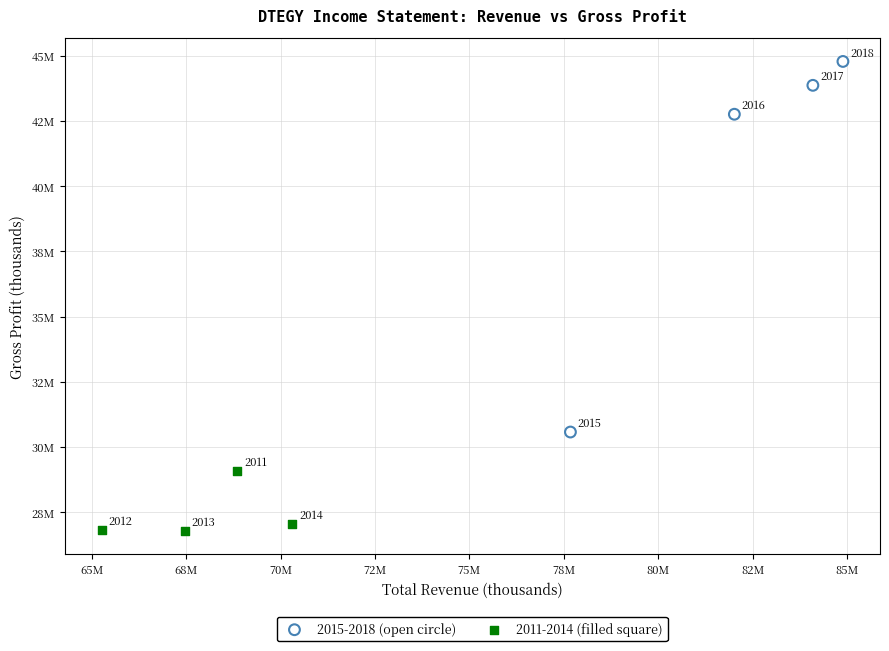

Which series reaches the maximum Y coordinate?

2015-2018 (open circle)